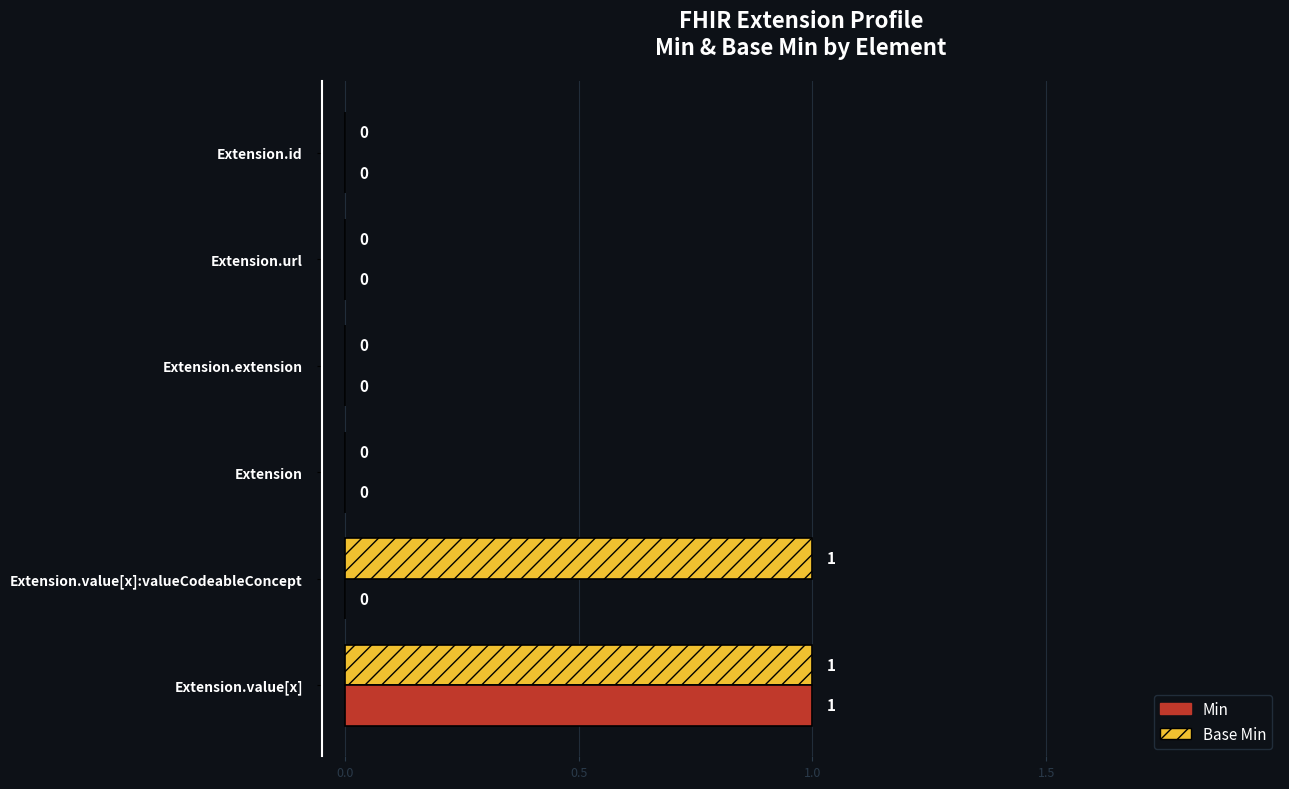

Count the Base Min values in the range 0 to 1.

6